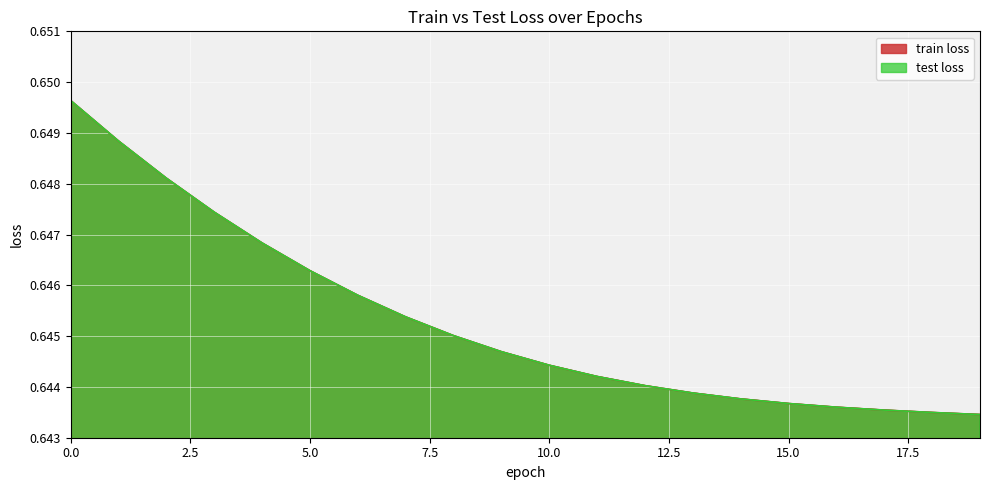

Is the value of test loss at 11 greater than the value of train loss at 1?

No